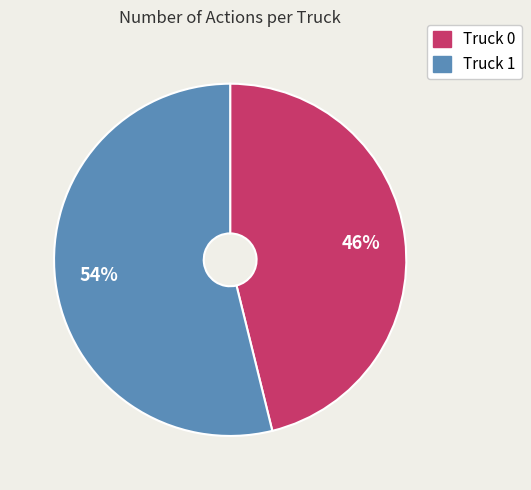

Which slice is the largest?

Truck 1